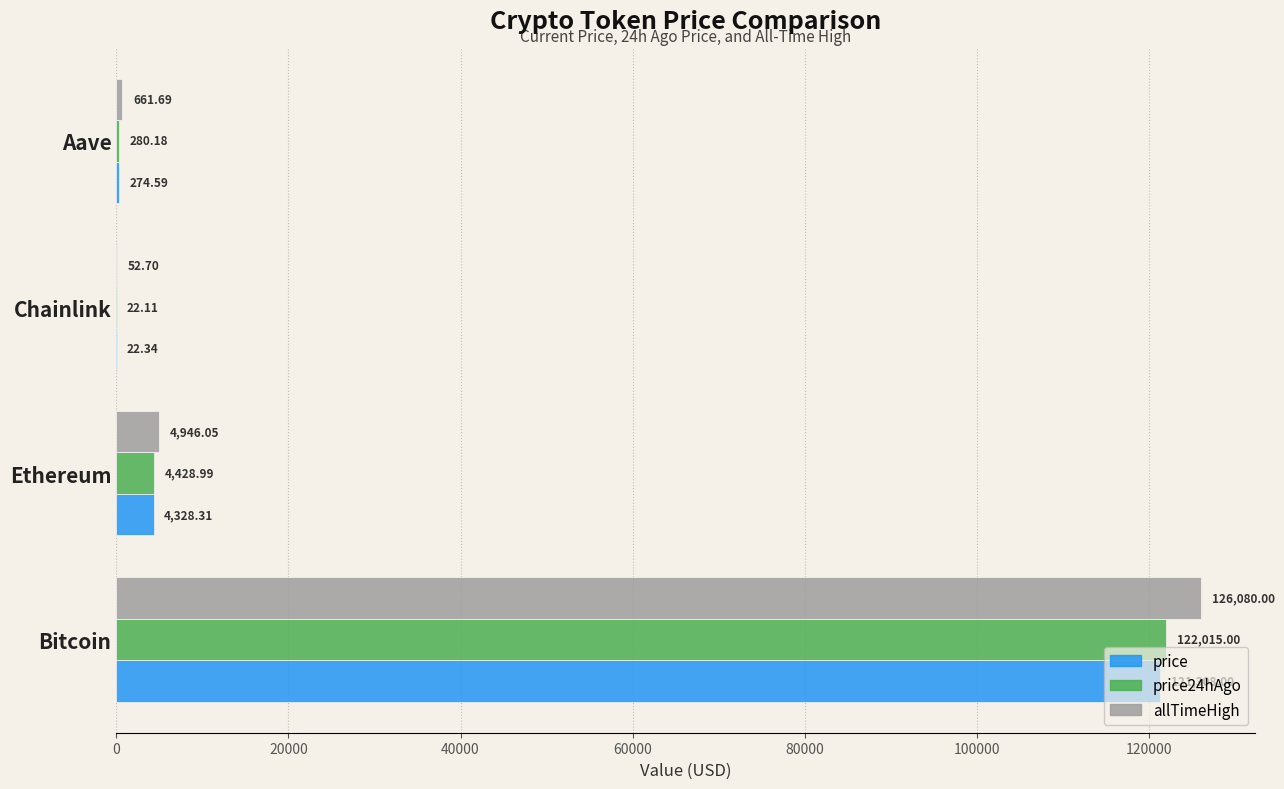

What is the total value across all series at Ethereum?

13703.4